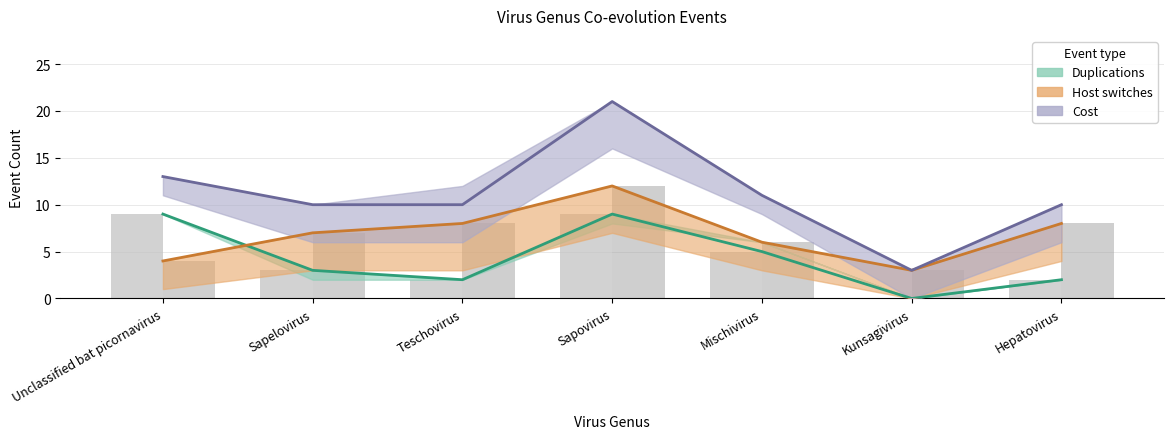

Between Unclassified bat picornavirus and Sapovirus, which is larger?

Unclassified bat picornavirus